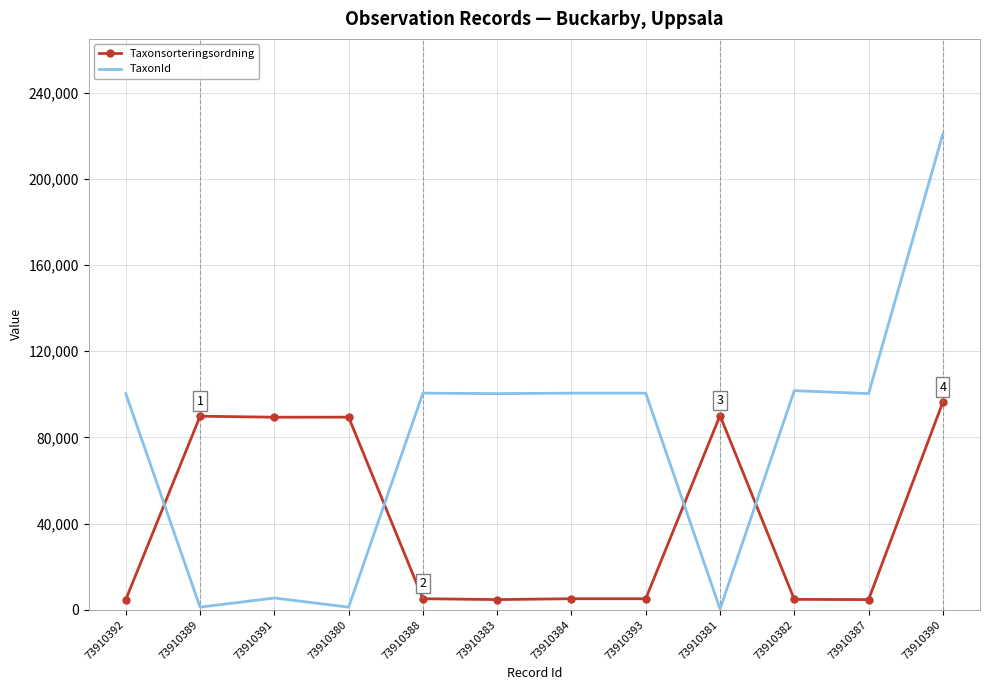

How many values in the TaxonId series are below 100299?

4